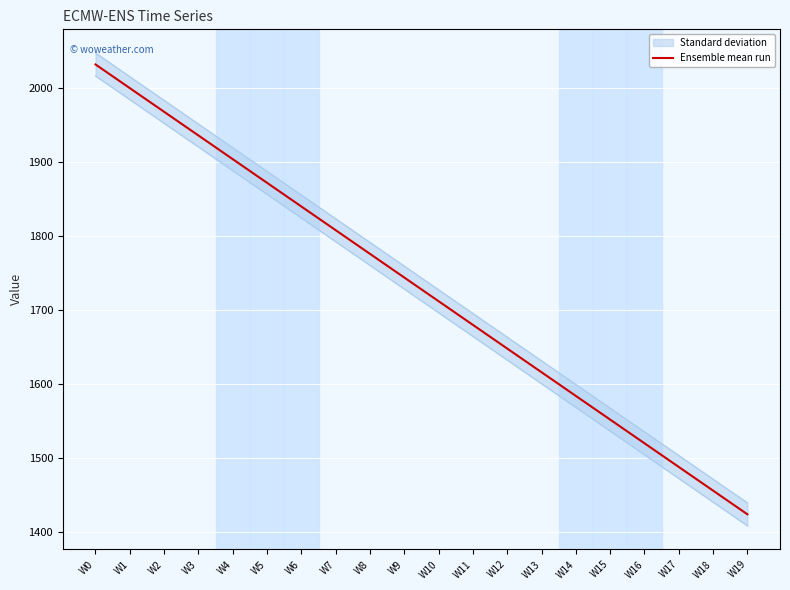

The value at W6 is 597.2. True or false?

False